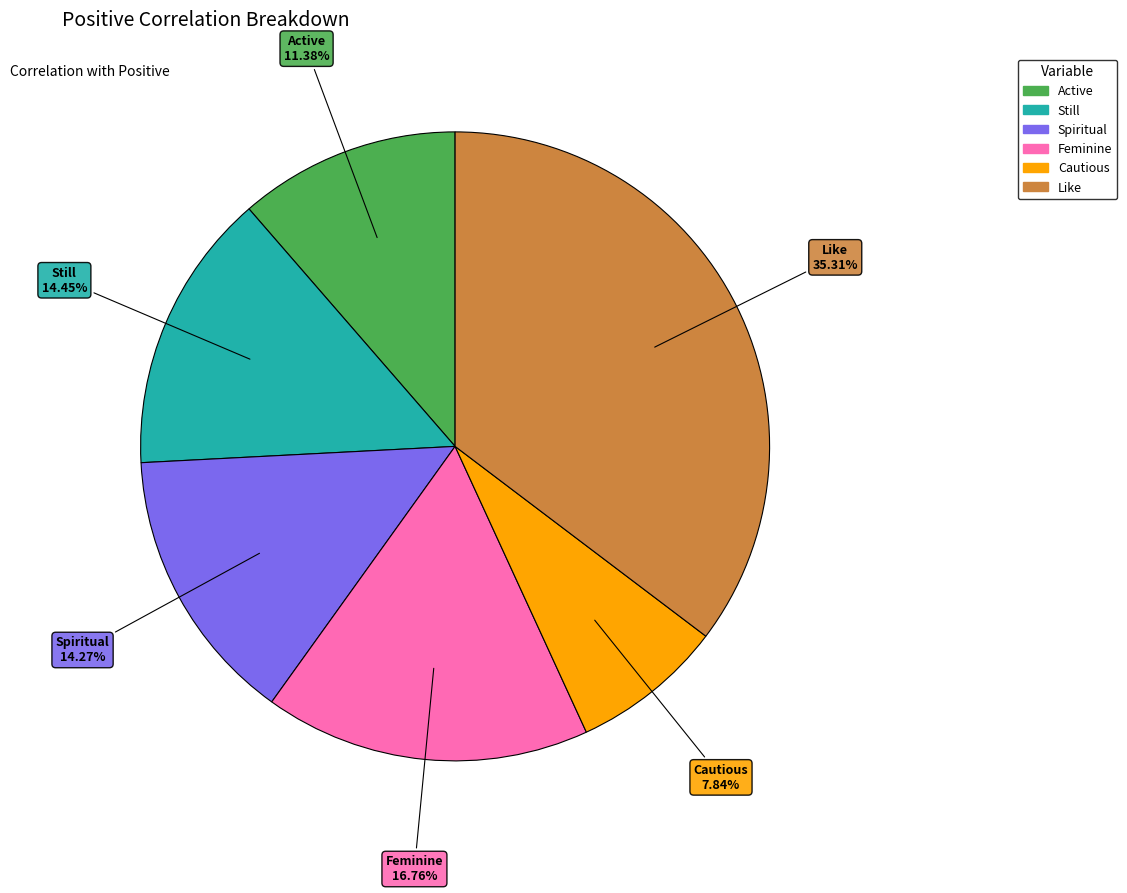

Count the number of slices in the pie.

6